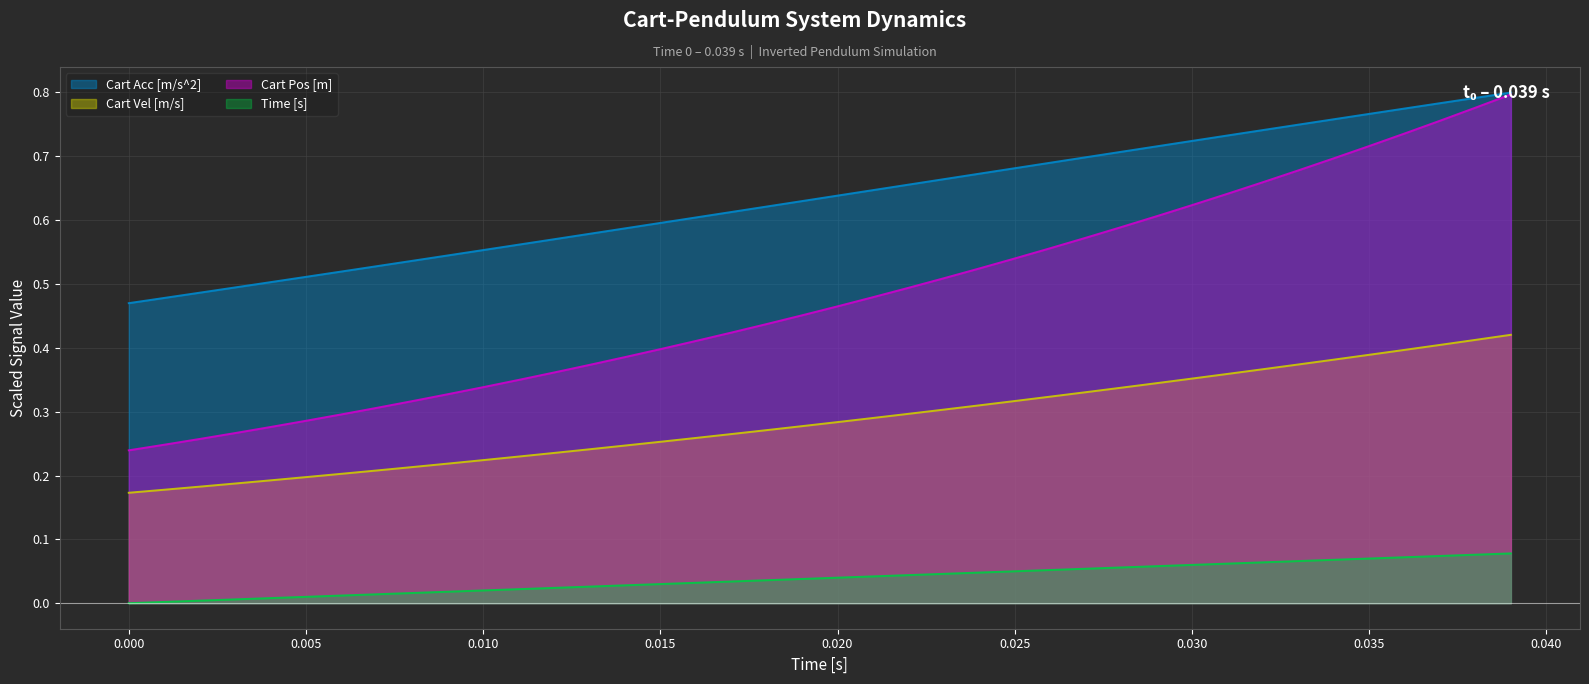

What is the difference between the second highest and second lowest values in the Time [s] line series?

0.1